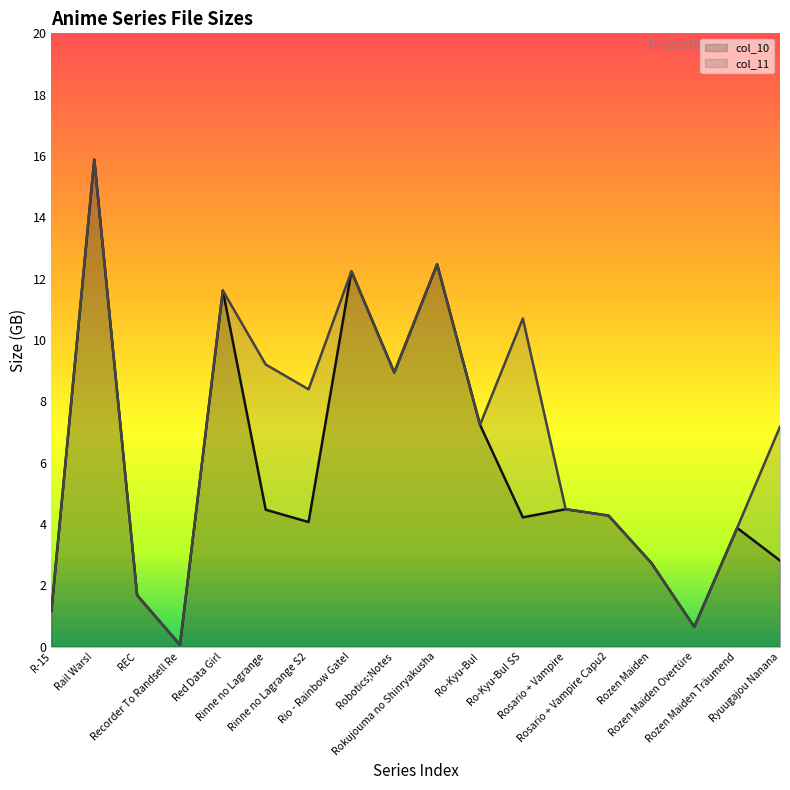

Which category has the lowest value in the col_11 series?

Recorder To Randsell Re